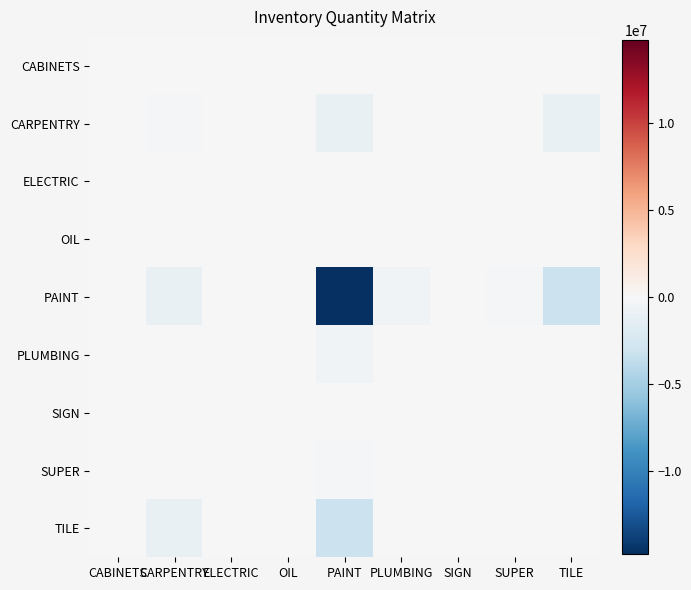

Reading right to left, list all the values displayed in this chart.

CABINETS: TILE=0.0	SUPER=0.0	SIGN=0.0	PLUMBING=0.0	PAINT=0.0	OIL=0.0	ELECTRIC=0.0	CARPENTRY=-2140.0	CABINETS=0.0
CARPENTRY: TILE=-1043749.0	SUPER=14430.0	SIGN=-38.0	PLUMBING=-37729.0	PAINT=-1108154.0	OIL=-59.0	ELECTRIC=-8656.0	CARPENTRY=-188767.0	CABINETS=-2140.0
ELECTRIC: TILE=0.0	SUPER=0.0	SIGN=0.0	PLUMBING=0.0	PAINT=0.0	OIL=0.0	ELECTRIC=-16537.6	CARPENTRY=-8656.0	CABINETS=0.0
OIL: TILE=0.0	SUPER=0.0	SIGN=0.0	PLUMBING=0.0	PAINT=0.0	OIL=0.0	ELECTRIC=0.0	CARPENTRY=-59.0	CABINETS=0.0
PAINT: TILE=-3222882.5	SUPER=-306394.3	SIGN=0.0	PLUMBING=-511050.1	PAINT=-14783120.6	OIL=0.0	ELECTRIC=0.0	CARPENTRY=-1108154.0	CABINETS=0.0
PLUMBING: TILE=0.0	SUPER=0.0	SIGN=0.0	PLUMBING=0.0	PAINT=-511050.1	OIL=0.0	ELECTRIC=0.0	CARPENTRY=-37729.0	CABINETS=0.0
SIGN: TILE=0.0	SUPER=0.0	SIGN=0.0	PLUMBING=0.0	PAINT=0.0	OIL=0.0	ELECTRIC=0.0	CARPENTRY=-38.0	CABINETS=0.0
SUPER: TILE=0.0	SUPER=0.0	SIGN=0.0	PLUMBING=0.0	PAINT=-306394.3	OIL=0.0	ELECTRIC=0.0	CARPENTRY=14430.0	CABINETS=0.0
TILE: TILE=0.0	SUPER=0.0	SIGN=0.0	PLUMBING=0.0	PAINT=-3222882.5	OIL=0.0	ELECTRIC=0.0	CARPENTRY=-1043749.0	CABINETS=0.0